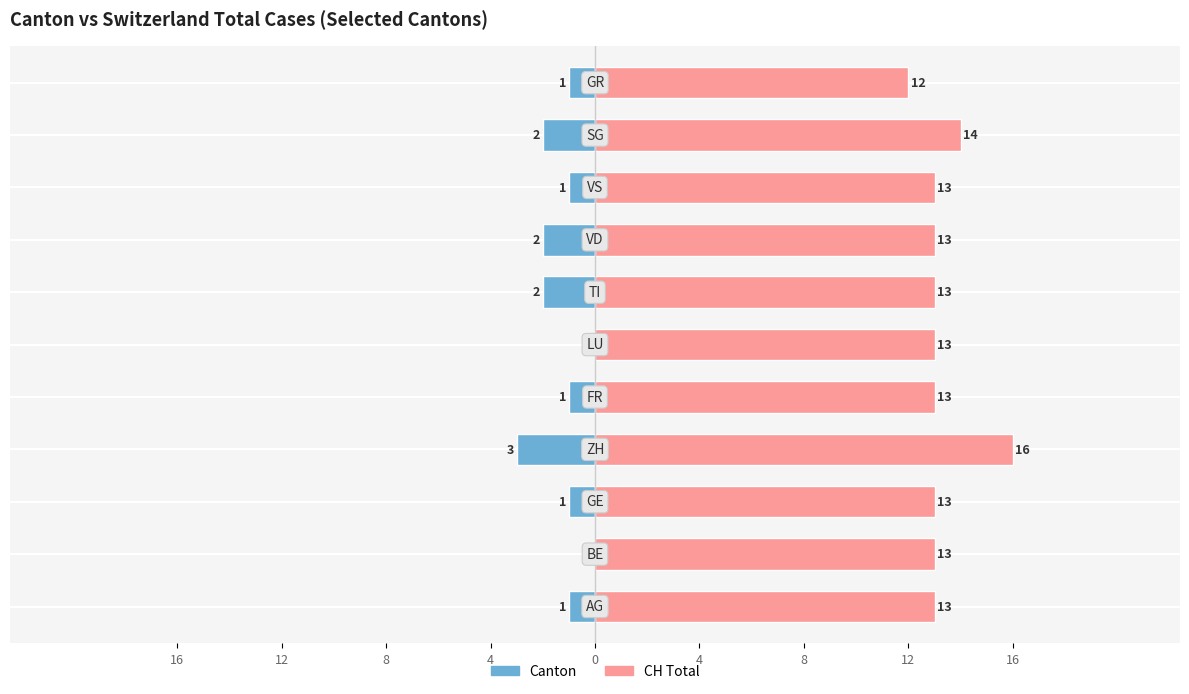

What is the average value of the CH (Total) series?

13